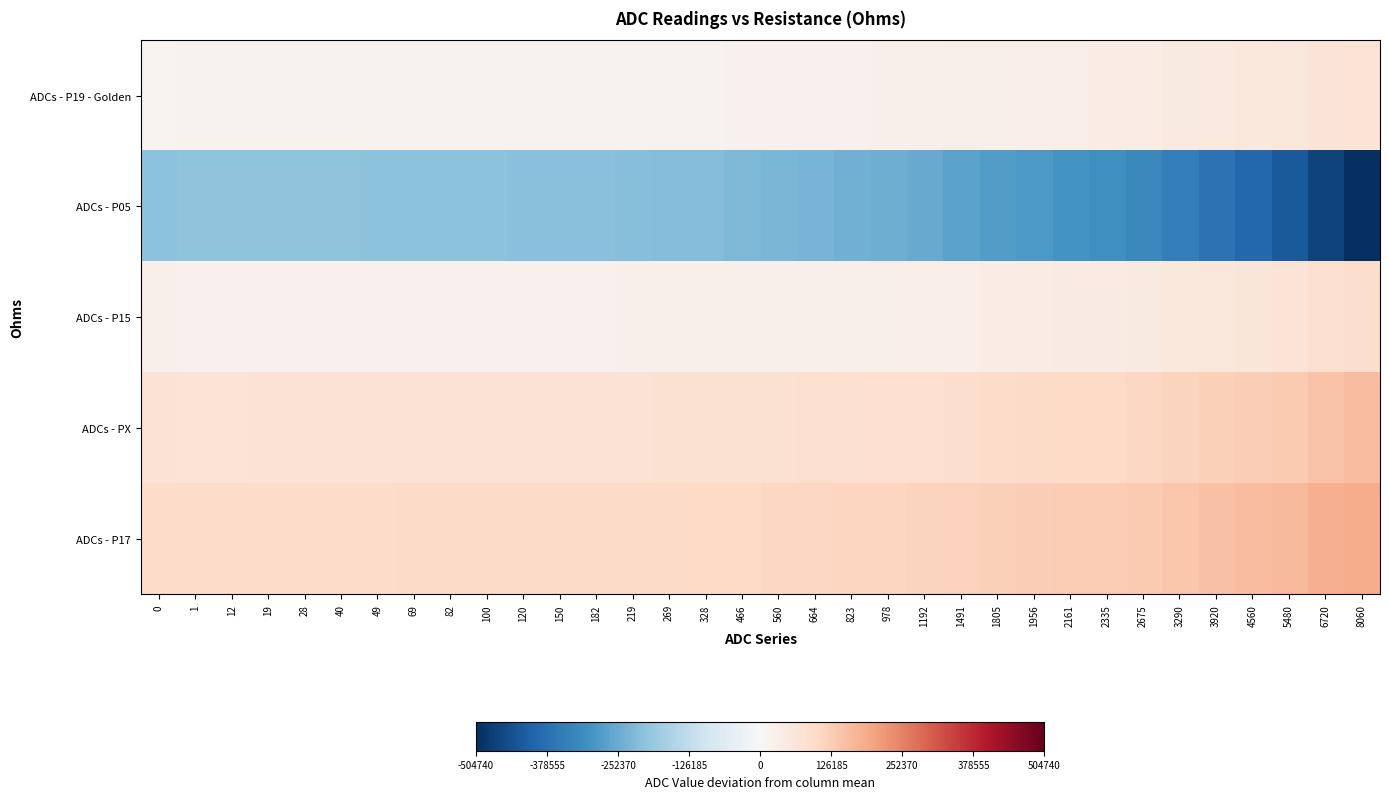

Reading left to right, what are all the values shown in this chart?

ADCs - P19 - Golden: 0=15760.0	1=16502.8	12=16860.0	19=17140.0	28=16960.0	40=16840.0	49=17217.4	69=17240.0	82=17200.0	100=17600.0	120=17740.0	150=17820.0	182=18240.0	219=18680.0	269=19080.0	328=19400.0	466=20460.0	560=21140.0	664=22040.0	823=23600.0	978=24360.0	1192=26060.0	1491=28600.0	1805=30960.0	1956=32220.0	2161=35180.0	2335=36200.0	2675=38680.0	3290=43500.0	3920=47860.0	4560=51820.0	5480=57540.0	6720=64500.0	8060=70760.0
ADCs - P05: 0=-205440.0	1=-201797.2	12=-203540.0	19=-204360.0	28=-203740.0	40=-204460.0	49=-205482.6	69=-206460.0	82=-206500.0	100=-208450.0	120=-209210.0	150=-210180.0	182=-212260.0	219=-214620.0	269=-216920.0	328=-219200.0	466=-225040.0	560=-229160.0	664=-233960.0	823=-242000.0	978=-247240.0	1192=-256240.0	1491=-270100.0	1805=-282540.0	1956=-289480.0	2161=-303120.0	2335=-309400.0	2675=-323720.0	3290=-348400.0	3920=-372440.0	4560=-395080.0	5480=-425760.0	6720=-466300.0	8060=-504740.0
ADCs - P15: 0=26560.0	1=22602.8	12=22860.0	19=22440.0	28=22060.0	40=22140.0	49=22330.4	69=22340.0	82=22300.0	100=22650.0	120=22790.0	150=22920.0	182=23340.0	219=23780.0	269=24180.0	328=24600.0	466=25660.0	560=26440.0	664=27440.0	823=29000.0	978=29960.0	1192=31760.0	1491=34600.0	1805=37160.0	1956=38720.0	2161=41780.0	2335=43100.0	2675=45980.0	3290=51600.0	3920=57160.0	4560=62520.0	5480=69640.0	6720=79800.0	8060=89660.0
ADCs - PX: 0=71360.0	1=70588.8	12=70960.0	19=71440.0	28=71360.0	40=71640.0	49=71817.4	69=72040.0	82=72100.0	100=72650.0	120=72890.0	150=73220.0	182=73740.0	219=74380.0	269=75080.0	328=75700.0	466=77360.0	560=78640.0	664=79940.0	823=82300.0	978=83860.0	1192=86360.0	1491=90400.0	1805=93860.0	1956=95820.0	2161=99480.0	2335=101300.0	2675=105980.0	3290=112200.0	3920=118860.0	4560=125120.0	5480=133540.0	6720=144500.0	8060=155060.0
ADCs - P17: 0=91760.0	1=92102.8	12=92860.0	19=93340.0	28=93360.0	40=93840.0	49=94117.4	69=94840.0	82=94900.0	100=95550.0	120=95790.0	150=96220.0	182=96940.0	219=97780.0	269=98580.0	328=99500.0	466=101560.0	560=102940.0	664=104540.0	823=107100.0	978=109060.0	1192=112060.0	1491=116500.0	1805=120560.0	1956=122720.0	2161=126680.0	2335=128800.0	2675=133080.0	3290=141100.0	3920=148560.0	4560=155620.0	5480=165040.0	6720=177500.0	8060=189260.0